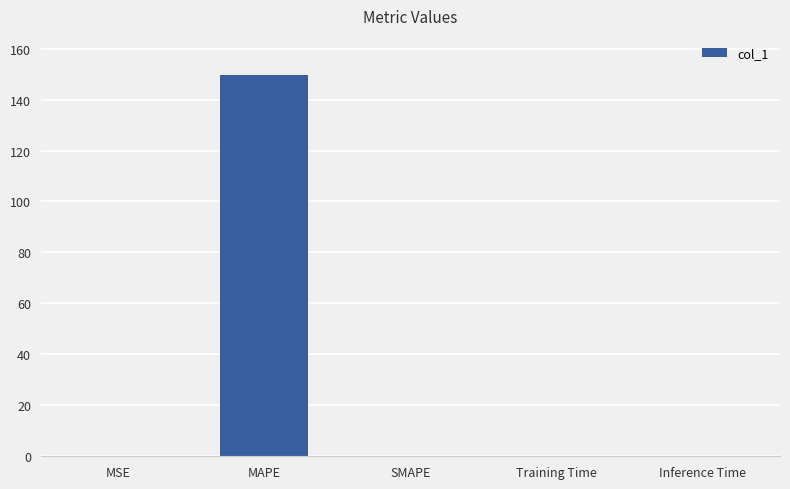

What is the maximum value shown in the chart?

149.7